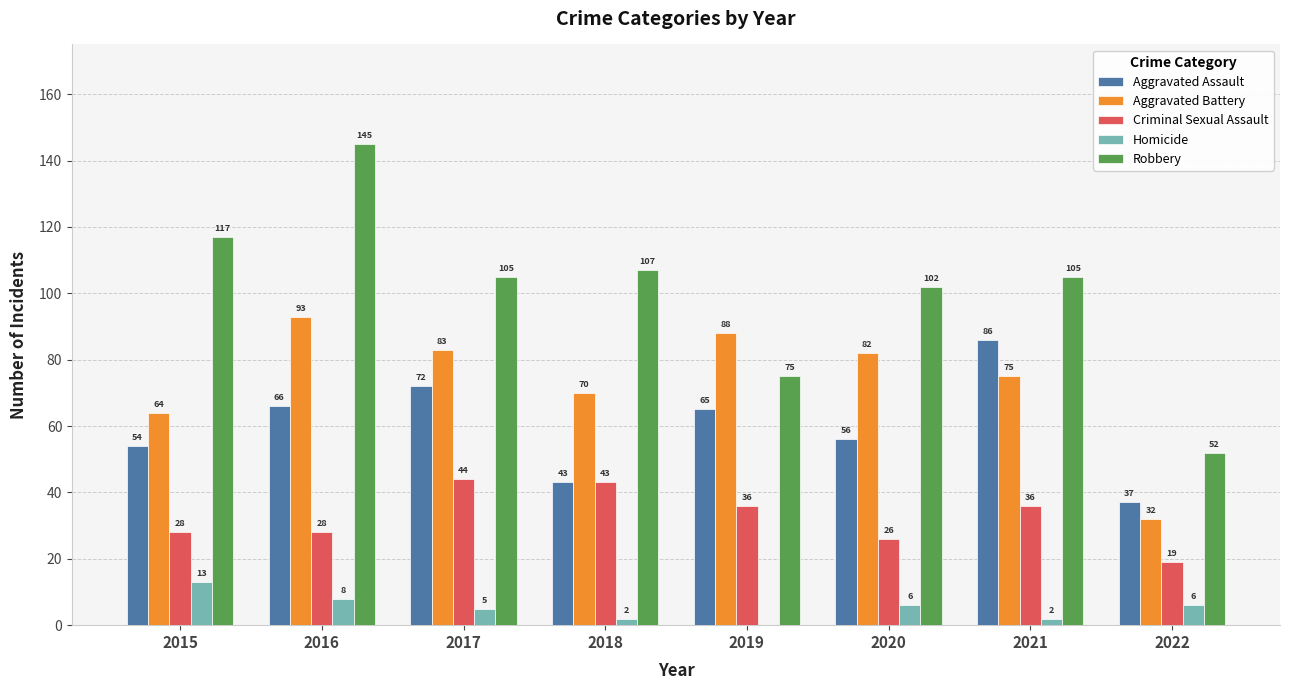

Which series changed the most between 2020 and 2021?

Aggravated Assault